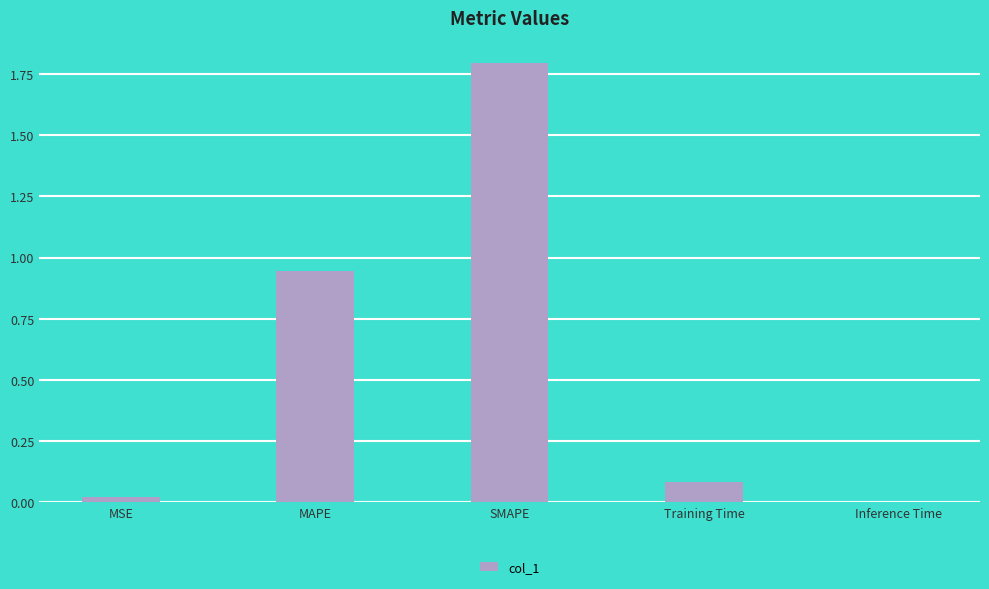

Which has a higher value, Training Time or MSE?

Training Time